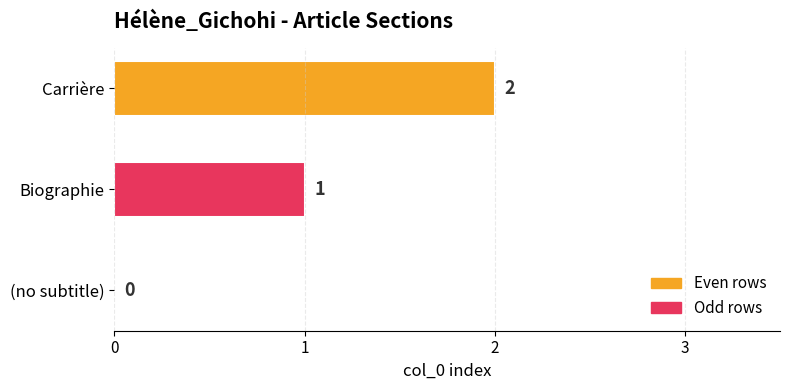

What is the sum of all values?

3